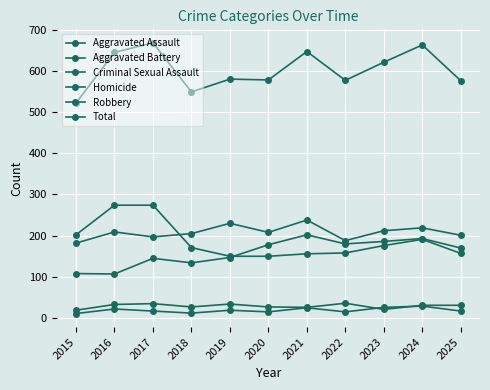

Does the chart have visible grid lines?

Yes